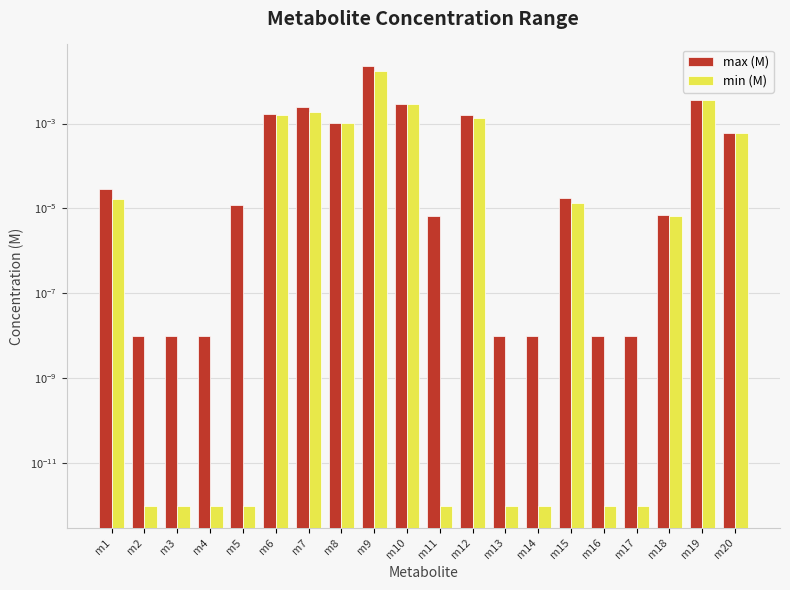

Between m8 and m17, which series saw the biggest shift?

max (M)